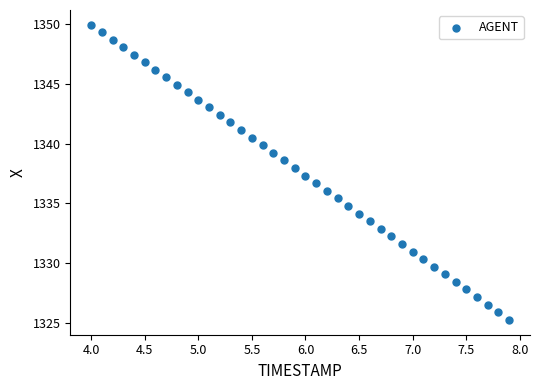

What is the range of Y values (max minus min)?

24.7